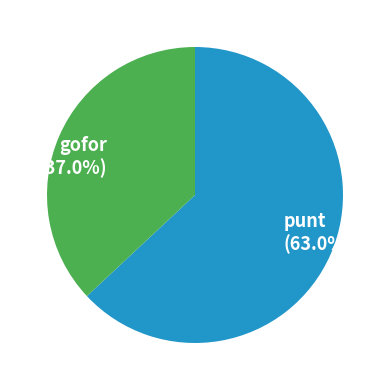

Is there a majority slice in this chart?

Yes